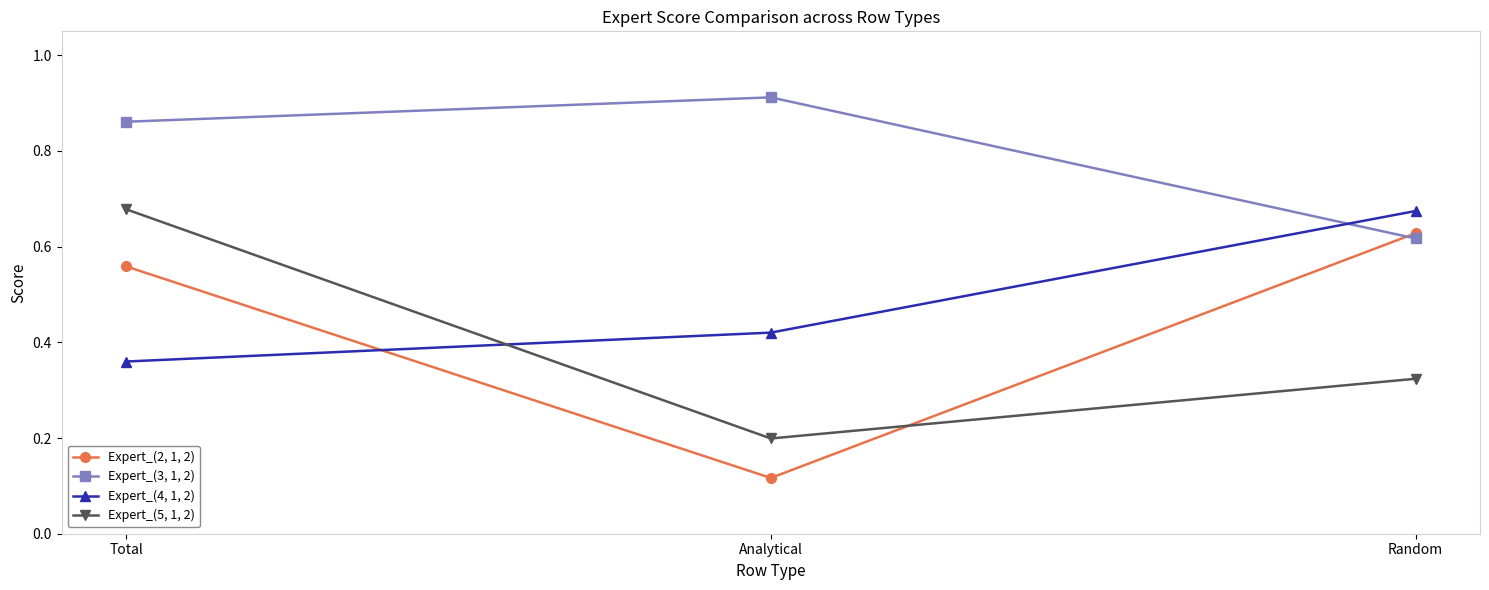

What is the label of the 1st point from the right?

Random